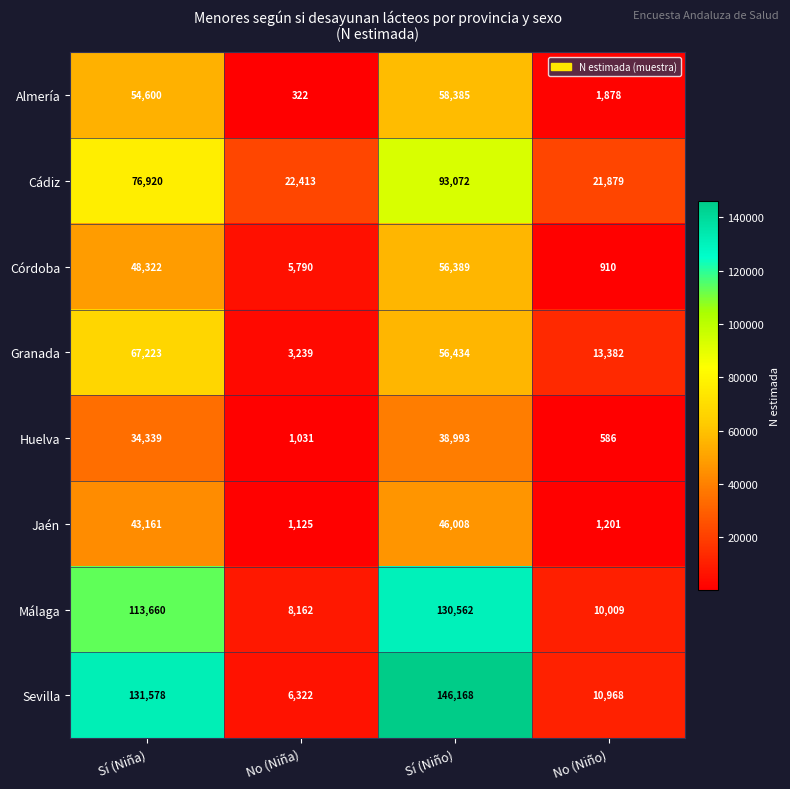

At how many categories does at least one series exceed 80379?

2